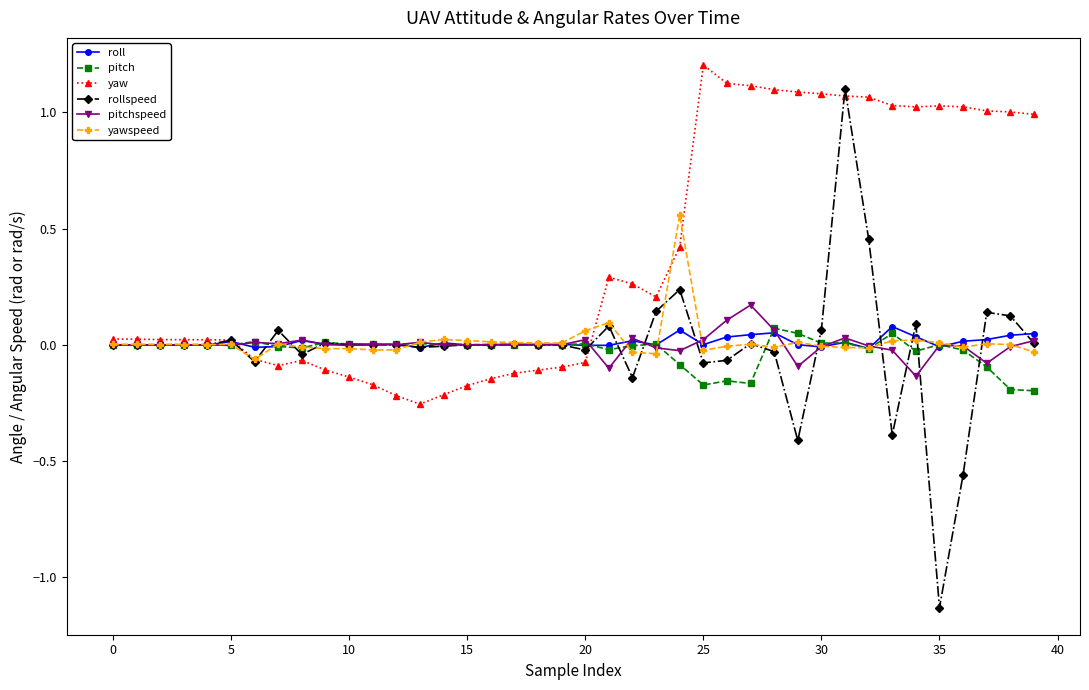

True or false: roll has more than 0 points higher than both neighbors.

True